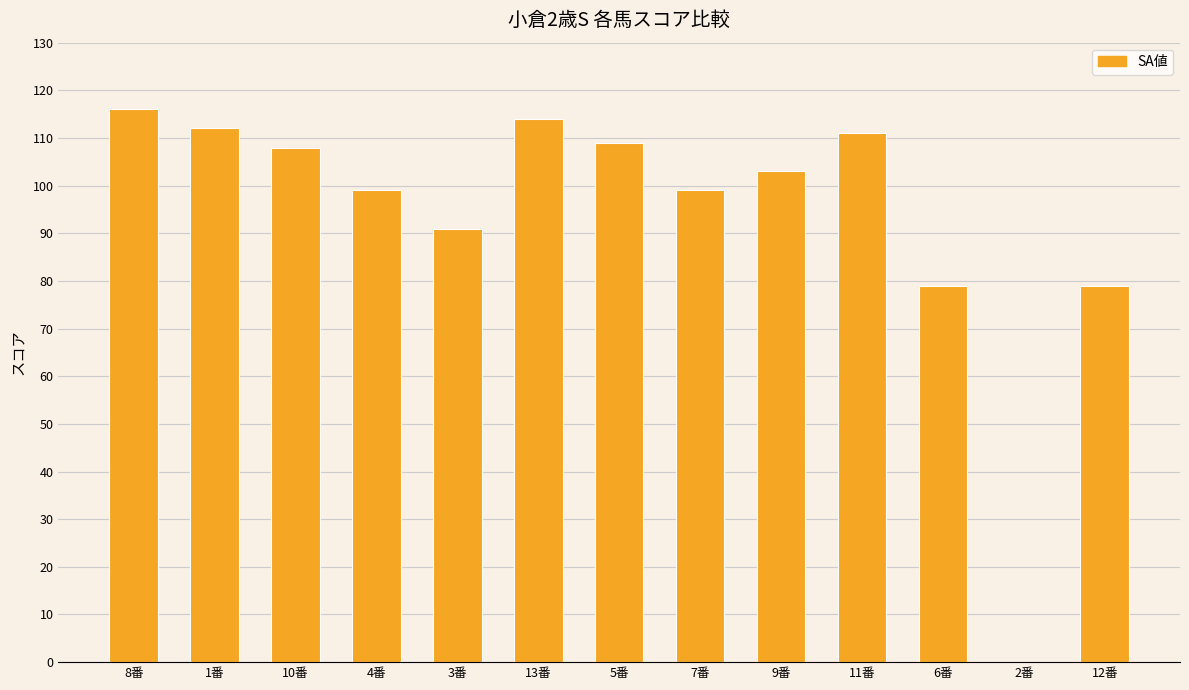

The value at 10番 is 108. True or false?

True